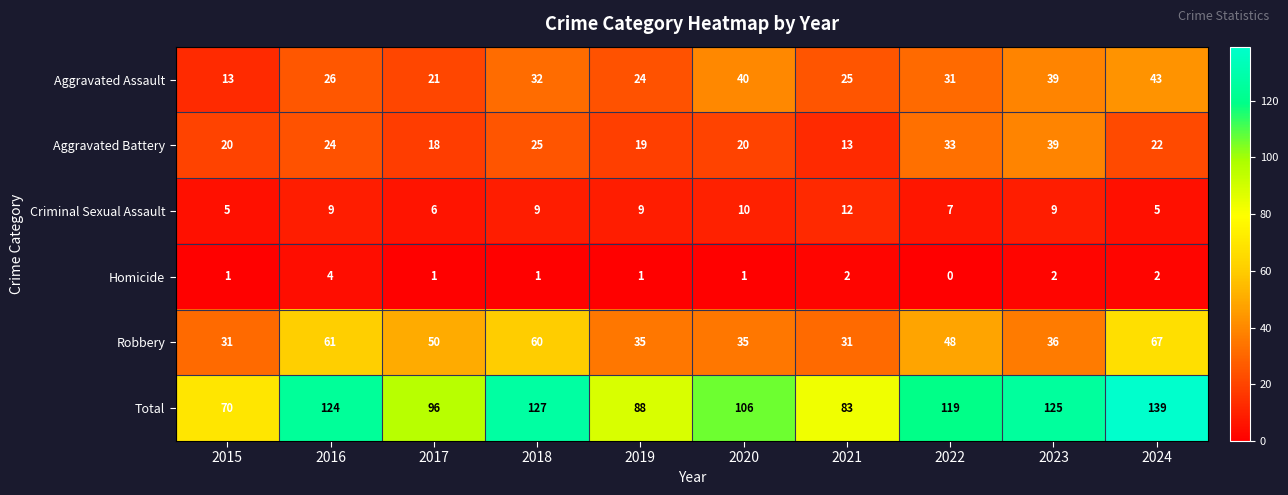

How many data points does each series have?

10